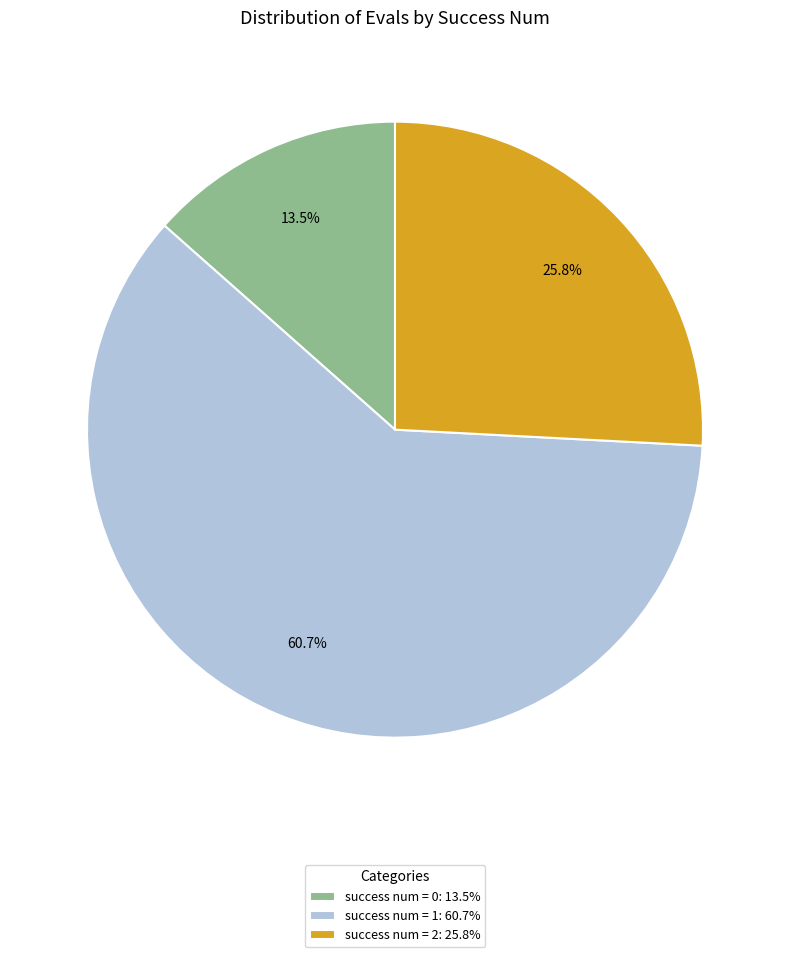

Do success num = 1: 60.7% and success num = 2: 25.8% together represent more than half of the pie?

Yes